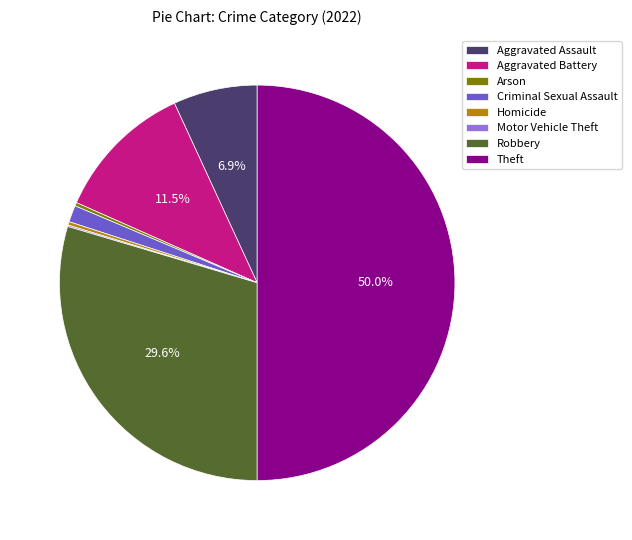

Combined, what portion of the pie is Aggravated Assault and Aggravated Battery?

18.4%